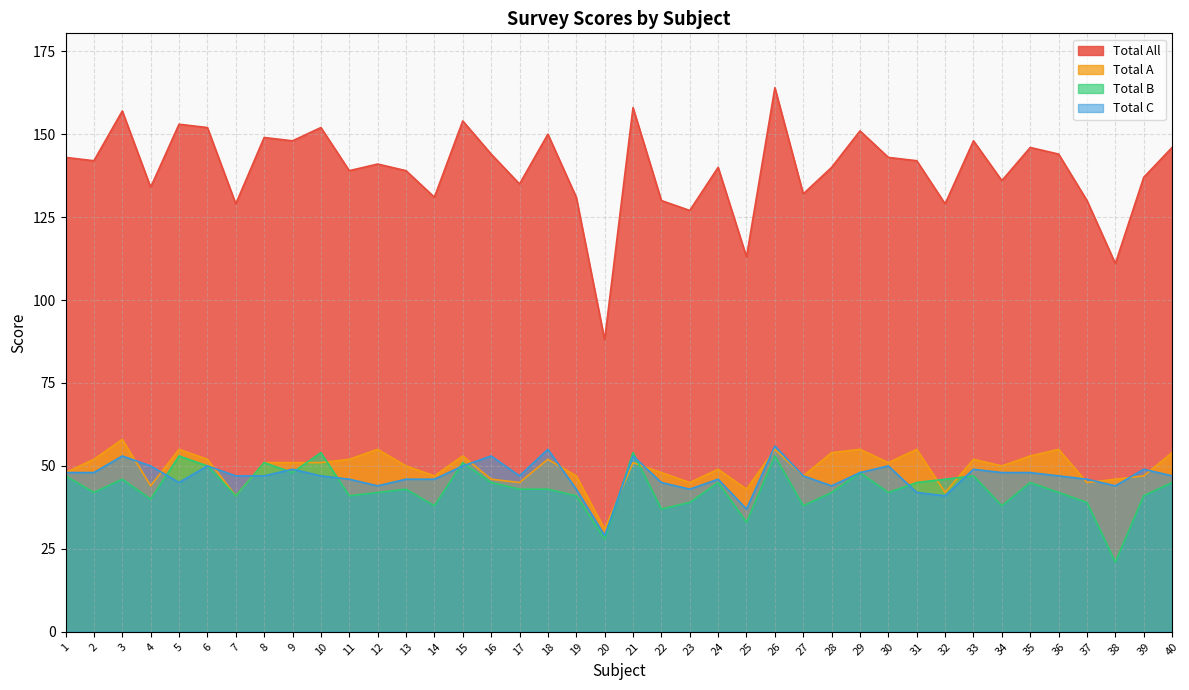

The Total A series shows 47 at 27. True or false?

True